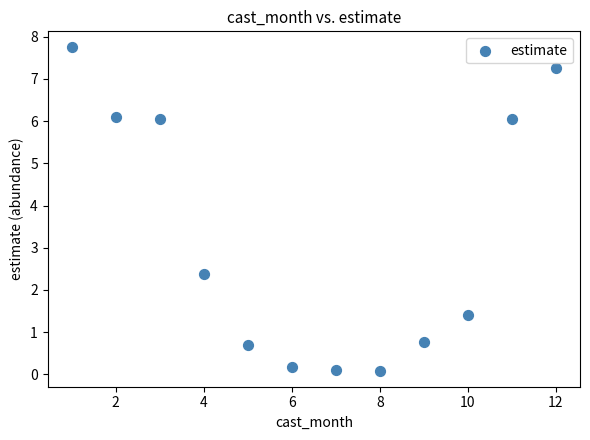

What Y value in the scatter plot is closest to 3?

2.4